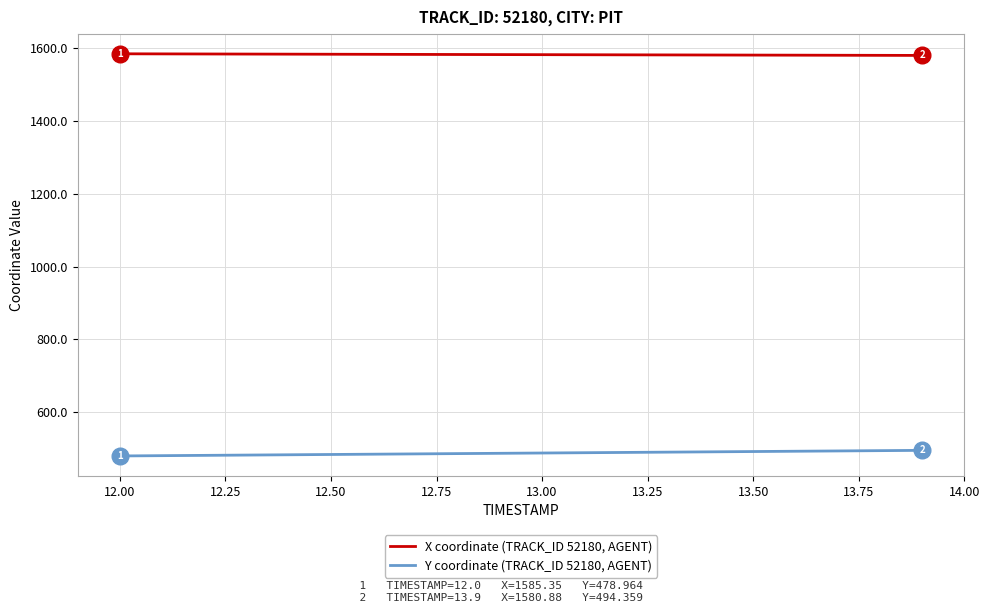

True or false: X coordinate (TRACK_ID 52180, AGENT) and Y coordinate (TRACK_ID 52180, AGENT) intersect in this chart.

False